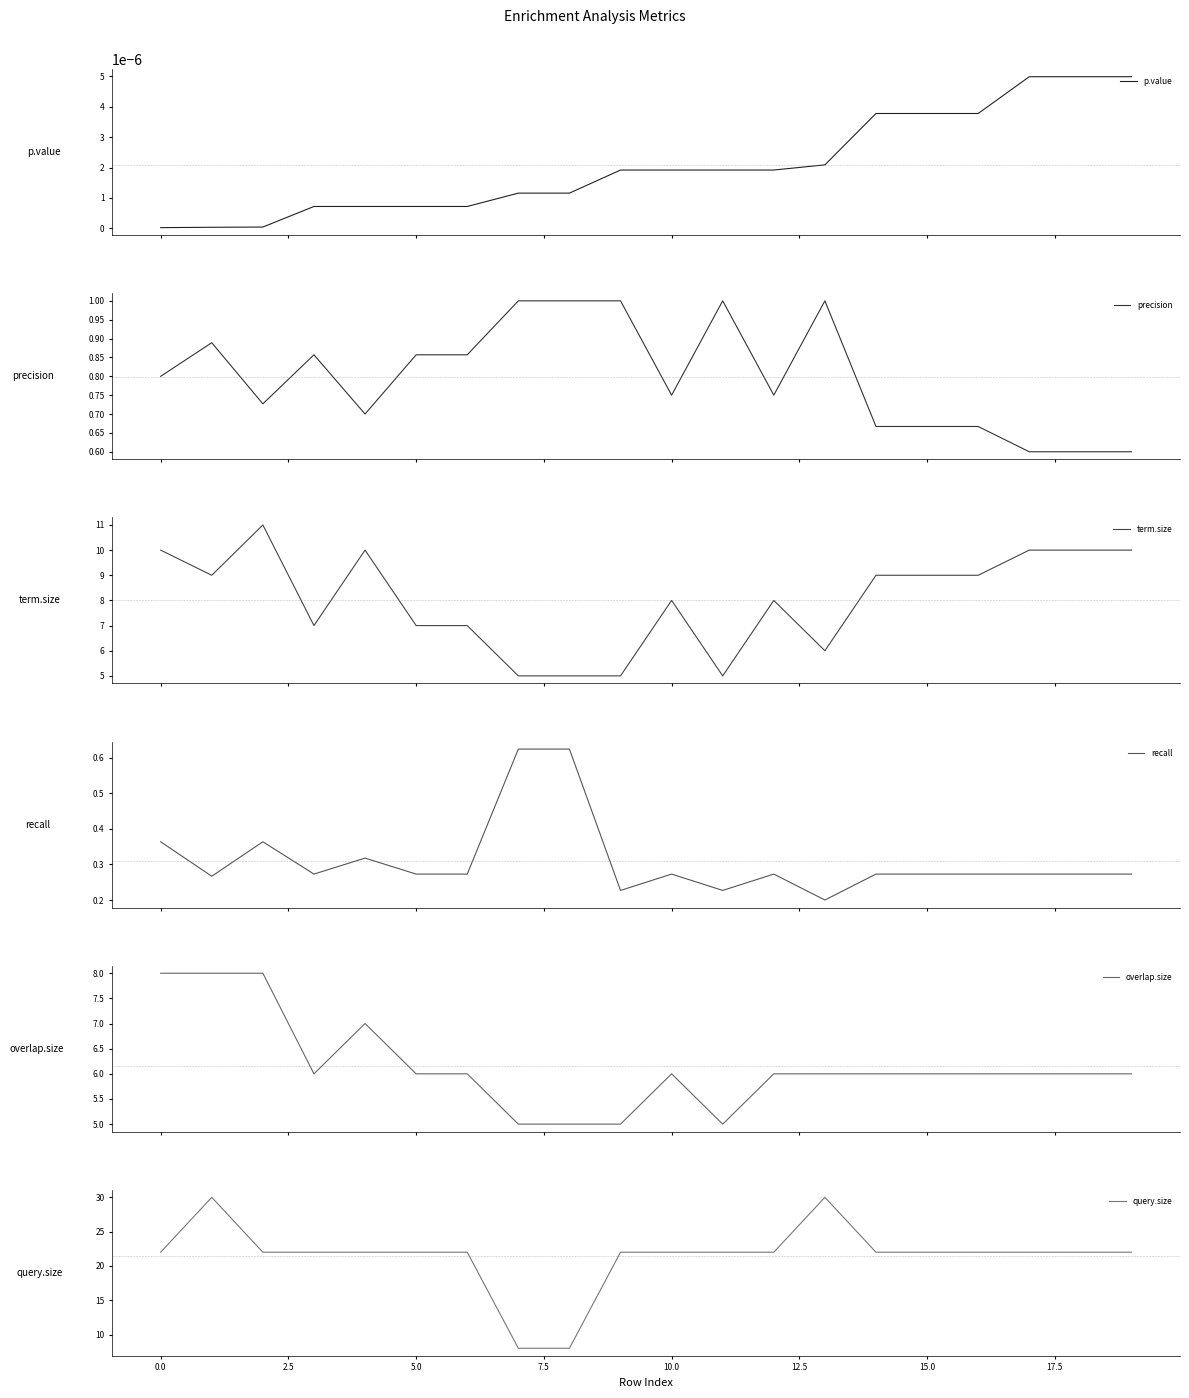

True or false: recall and precision intersect in this chart.

False